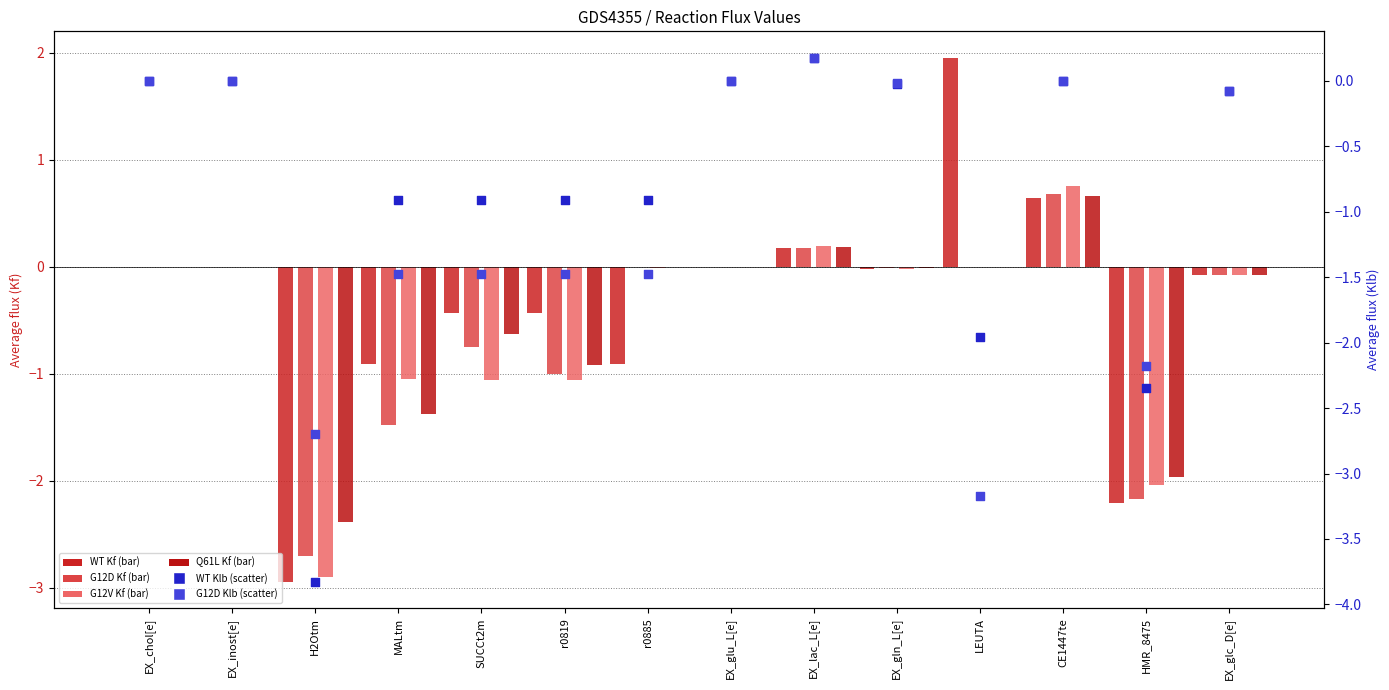

At how many categories does at least one series exceed 0?

4